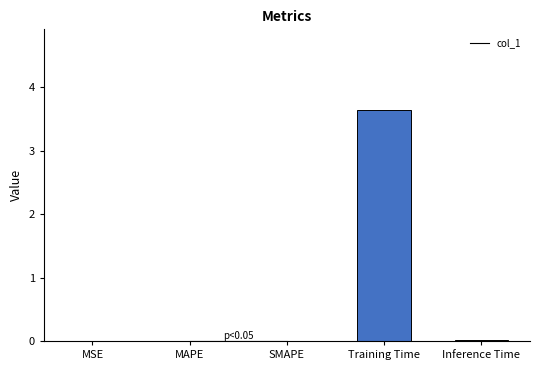

Are the bars grouped side by side (vs. stacked)?

No